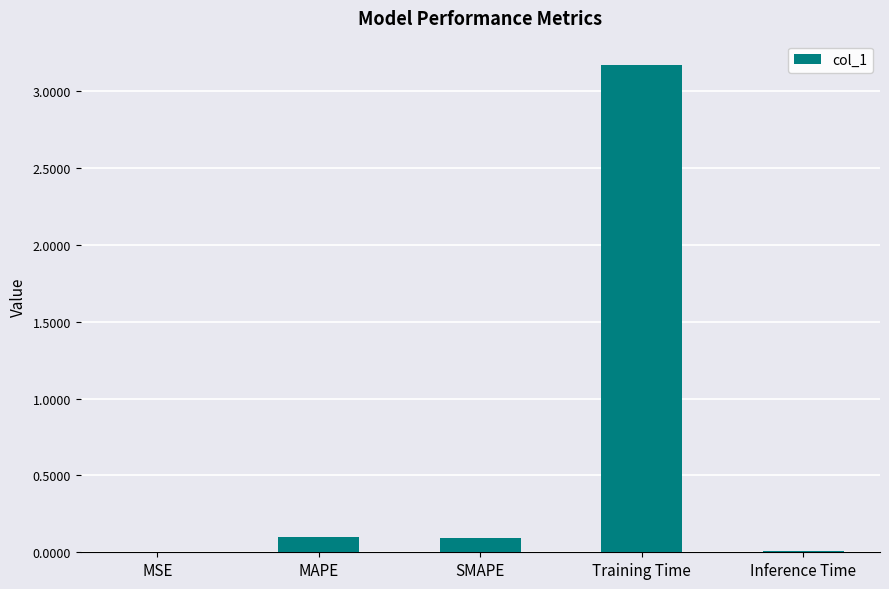

What is the maximum value shown in the chart?

3.2